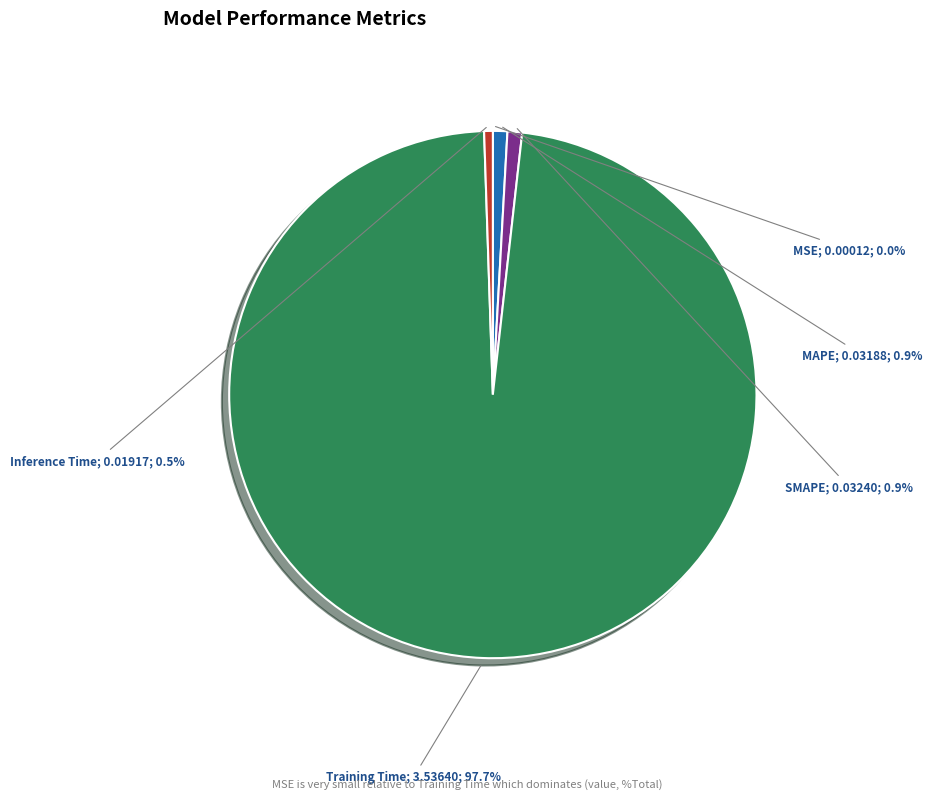

Does any single category account for the majority?

Yes